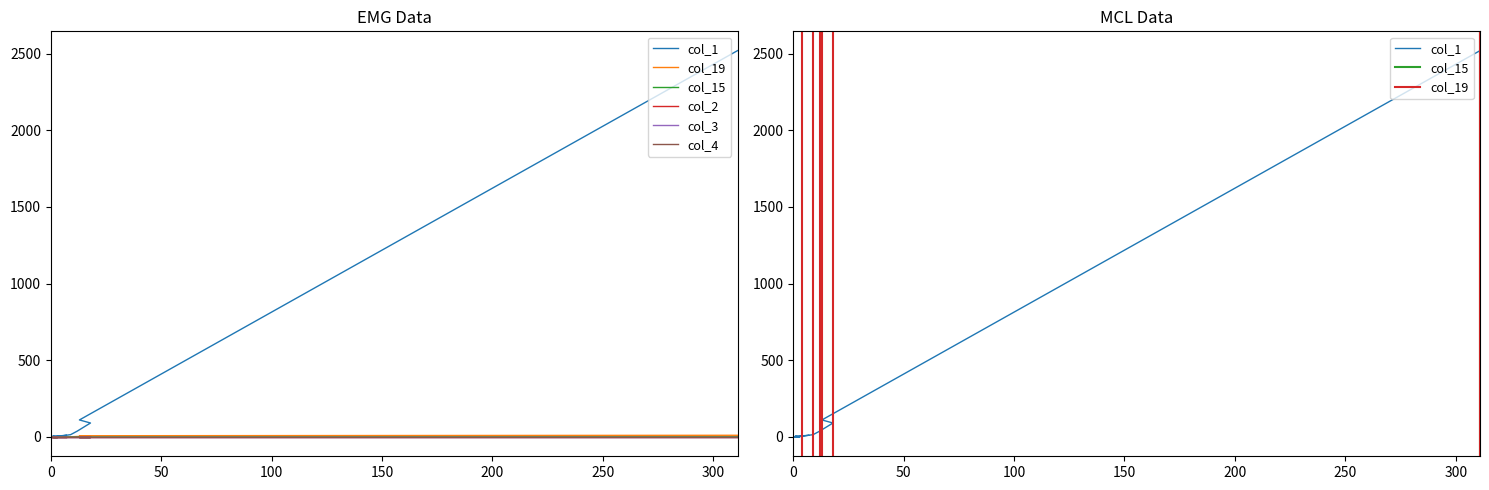

The col_1 series shows 2 at 18. True or false?

False